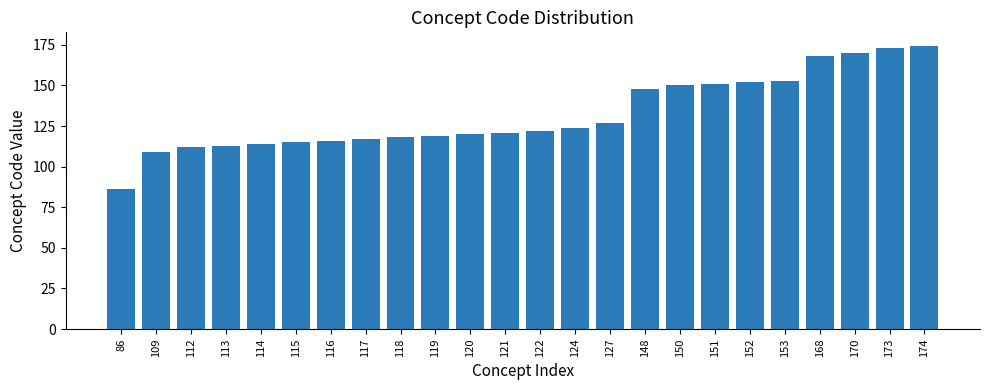

What is the ratio of the value at 117 to the value at 124?

0.9